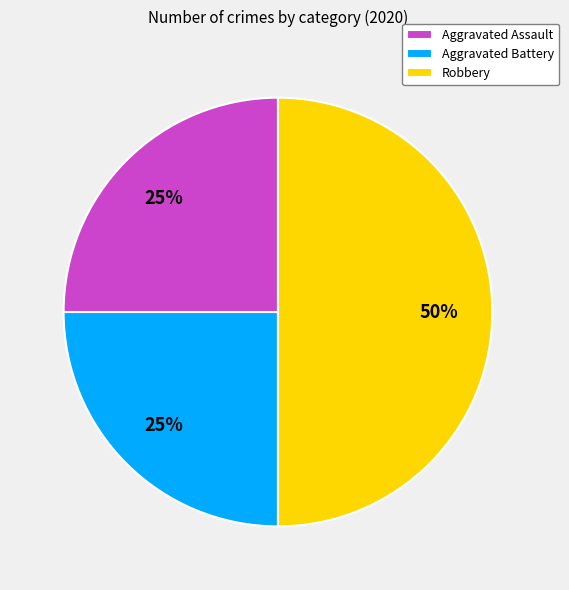

What is the largest slice in the pie chart?

Robbery